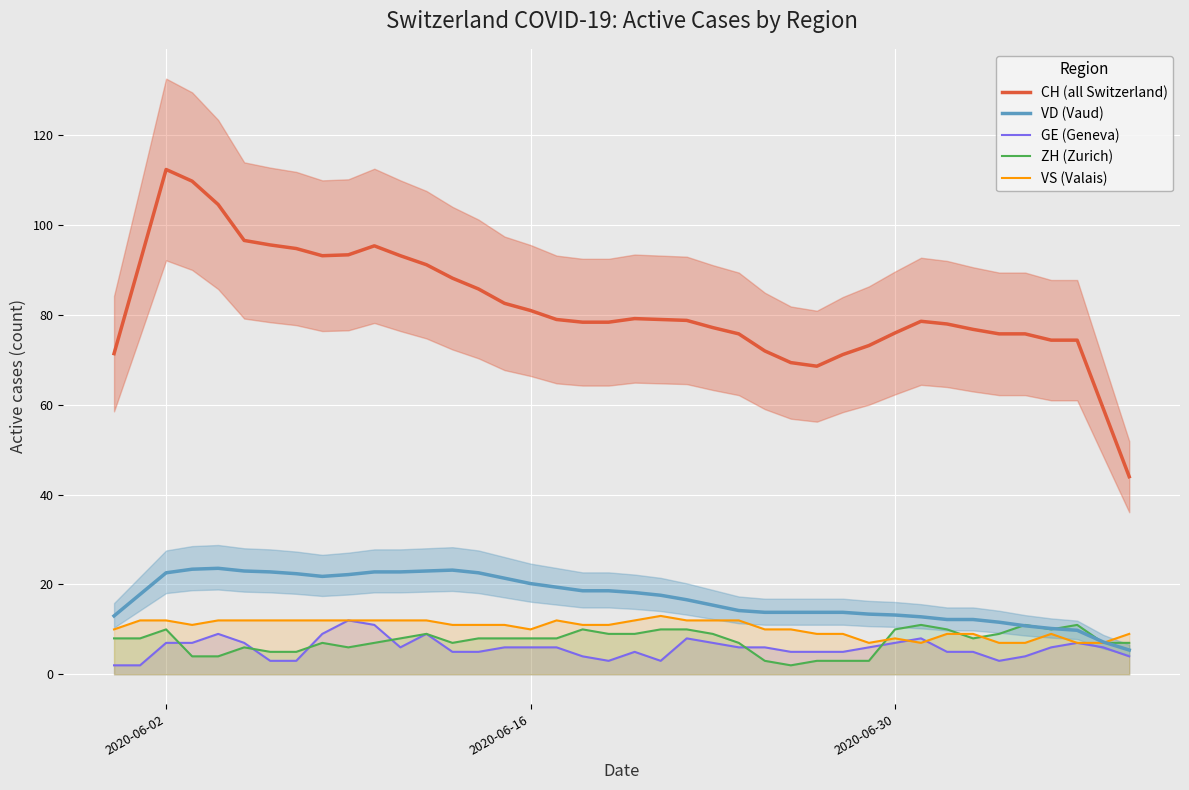

True or false: VS (Valais) and ZH (Zurich) intersect in this chart.

True